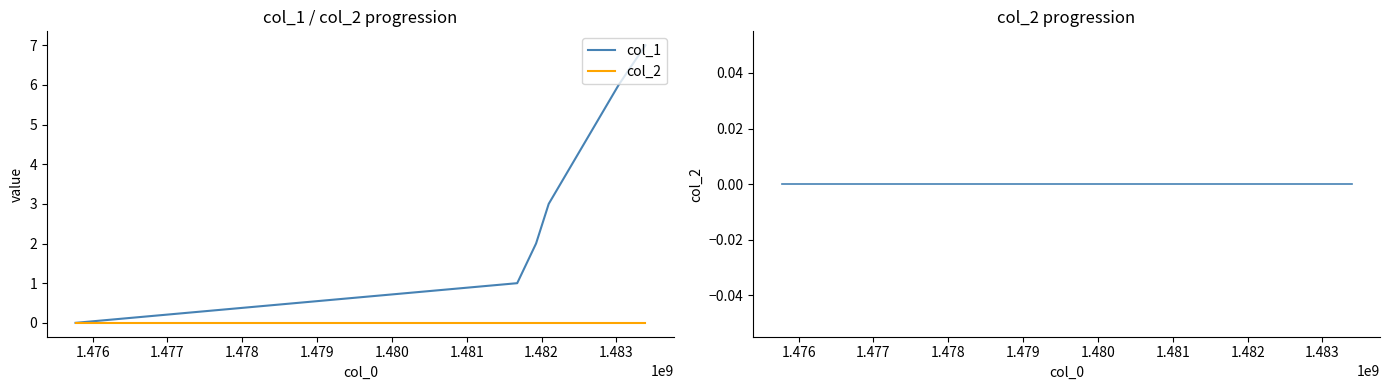

Reading left to right, list all the values displayed in this chart.

col_1: 0	1	2	3	6	7
col_2: 0	0	0	0	0	0